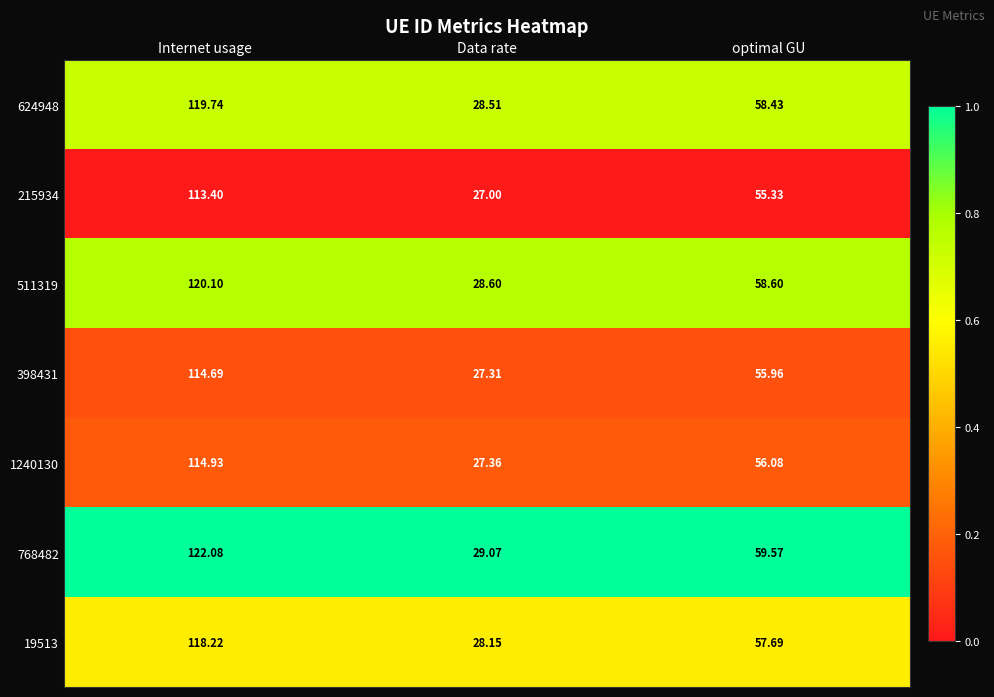

At which category is the sum across all series the highest?

Internet usage